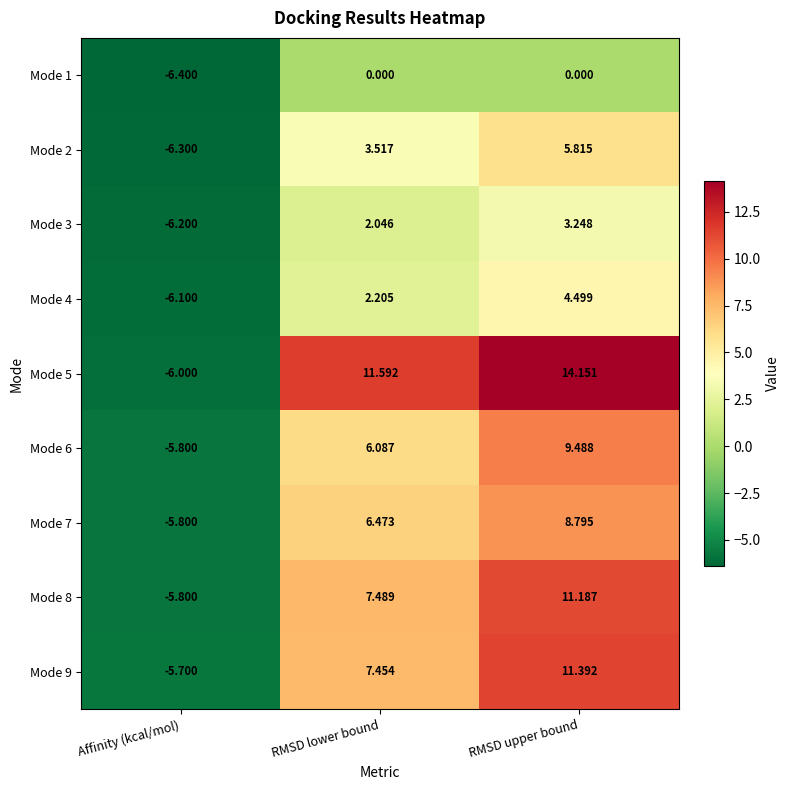

What is the difference between the highest and lowest values at RMSD upper bound?

14.2